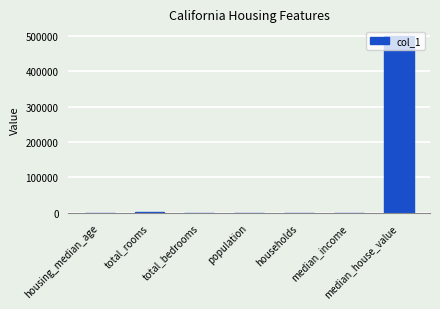

What is the sum of all values?

503772.8